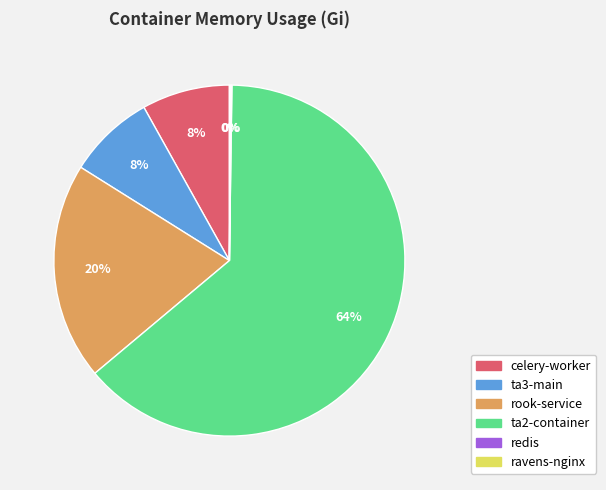

Is there a majority slice in this chart?

Yes